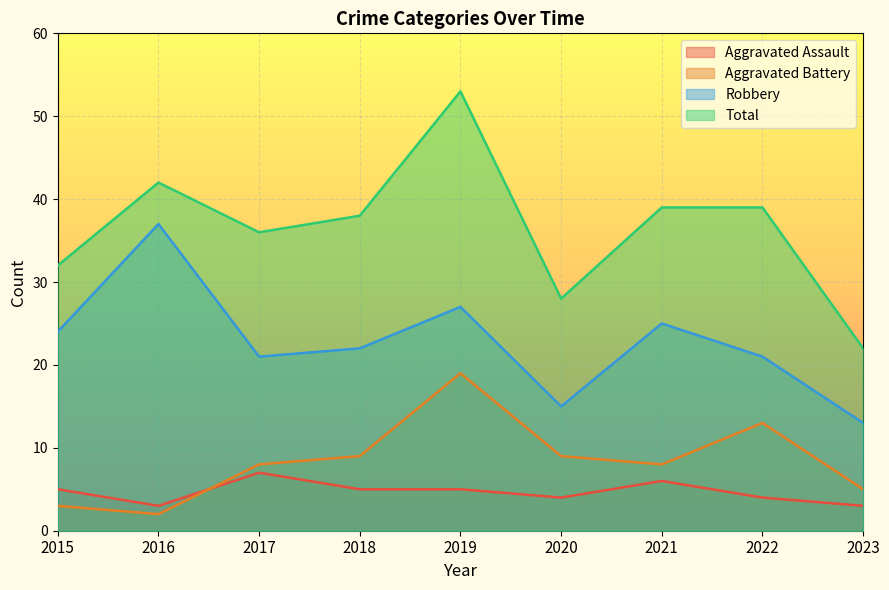

True or false: Aggravated Battery and Aggravated Assault cross at least once.

True